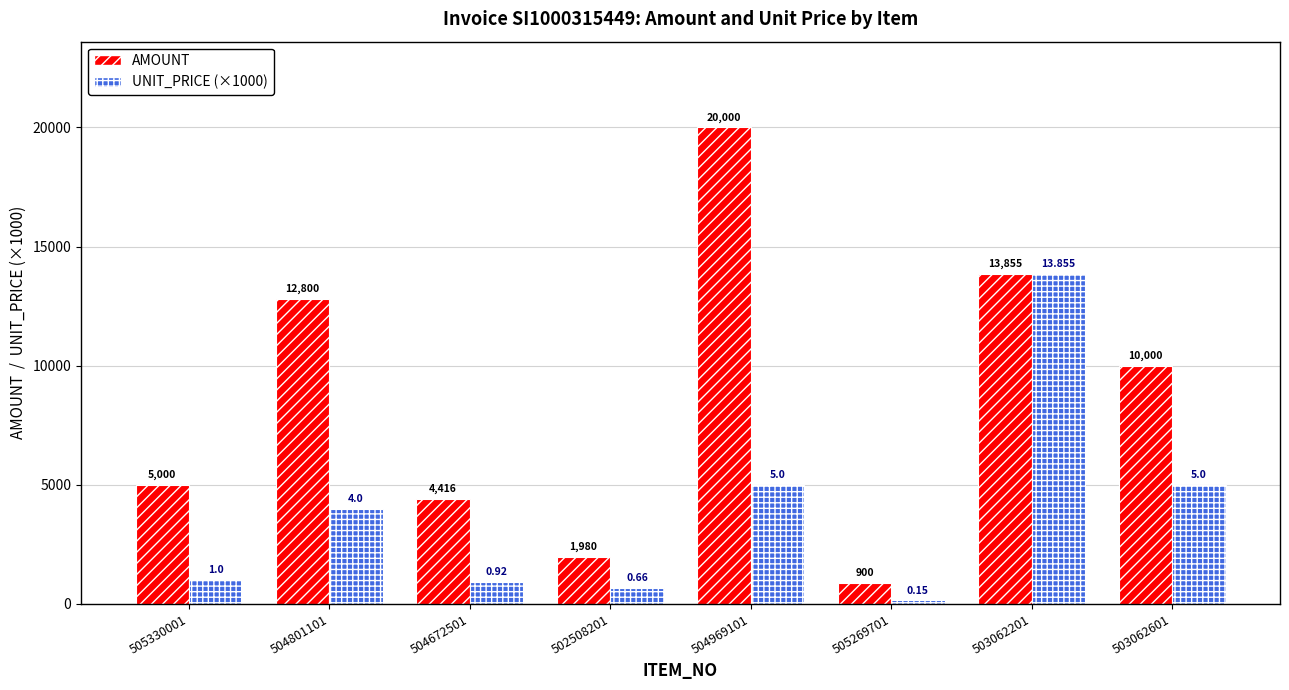

What position from the right is 502508201?

5